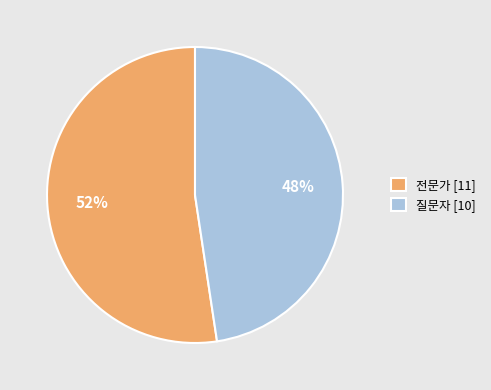

To the nearest percent, what is the combined percentage of 질문자 and 전문가?

100%